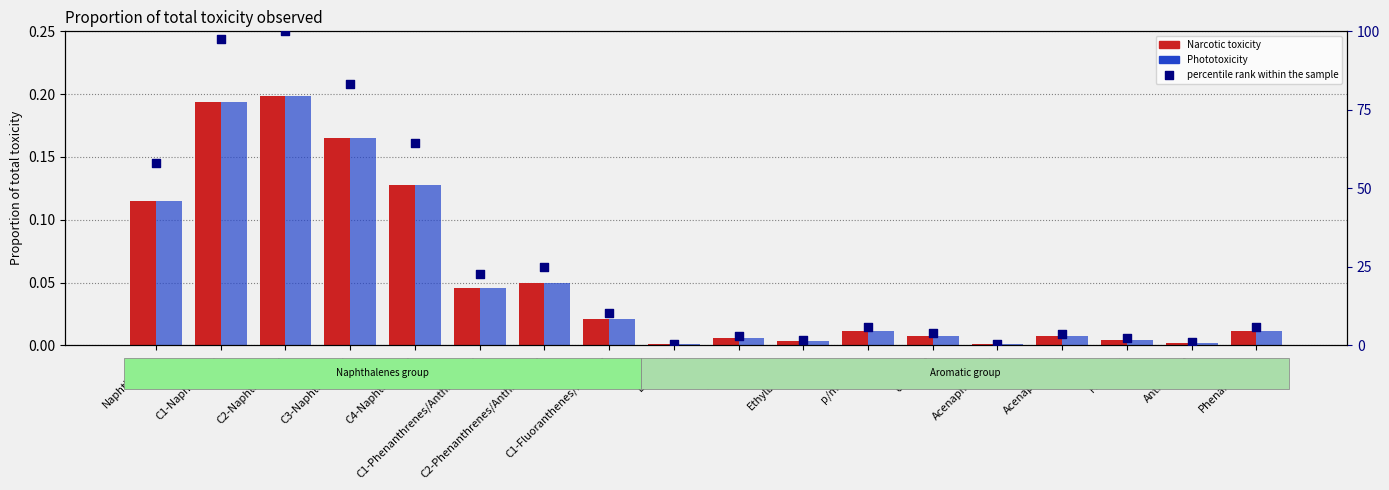

At how many categories does at least one series exceed 61?

4